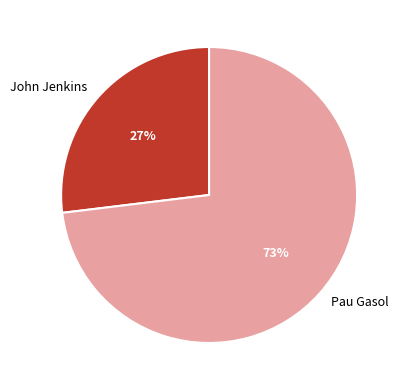

To the nearest percent, what is the difference between the John Jenkins and Pau Gasol slice percentages?

46%